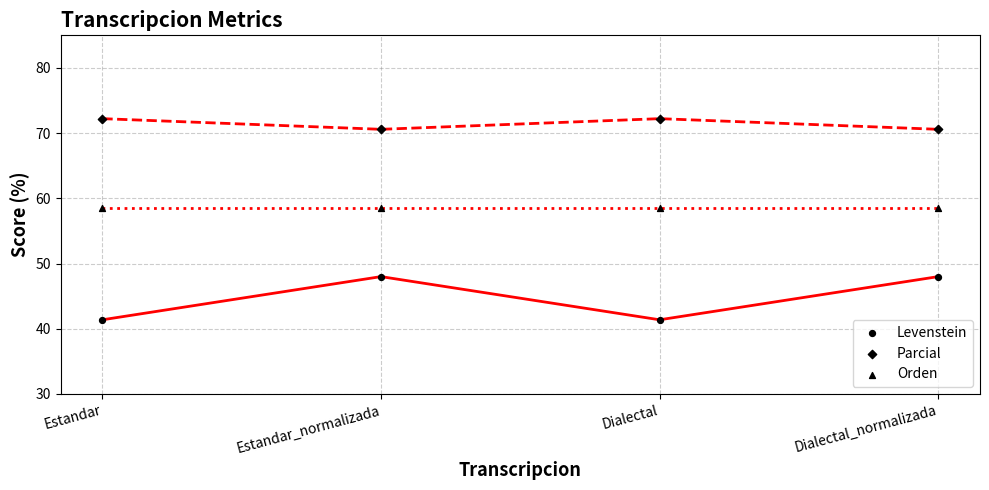

Which series has the largest Y range (max minus min)?

Levenstein